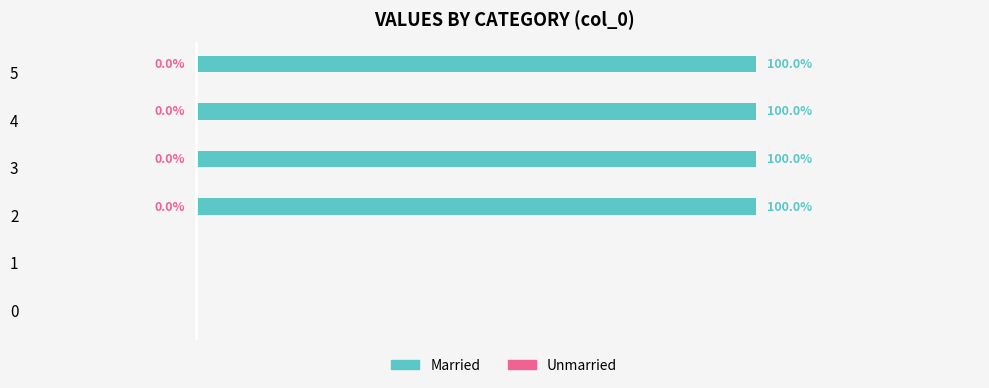

Are the bars horizontal?

Yes